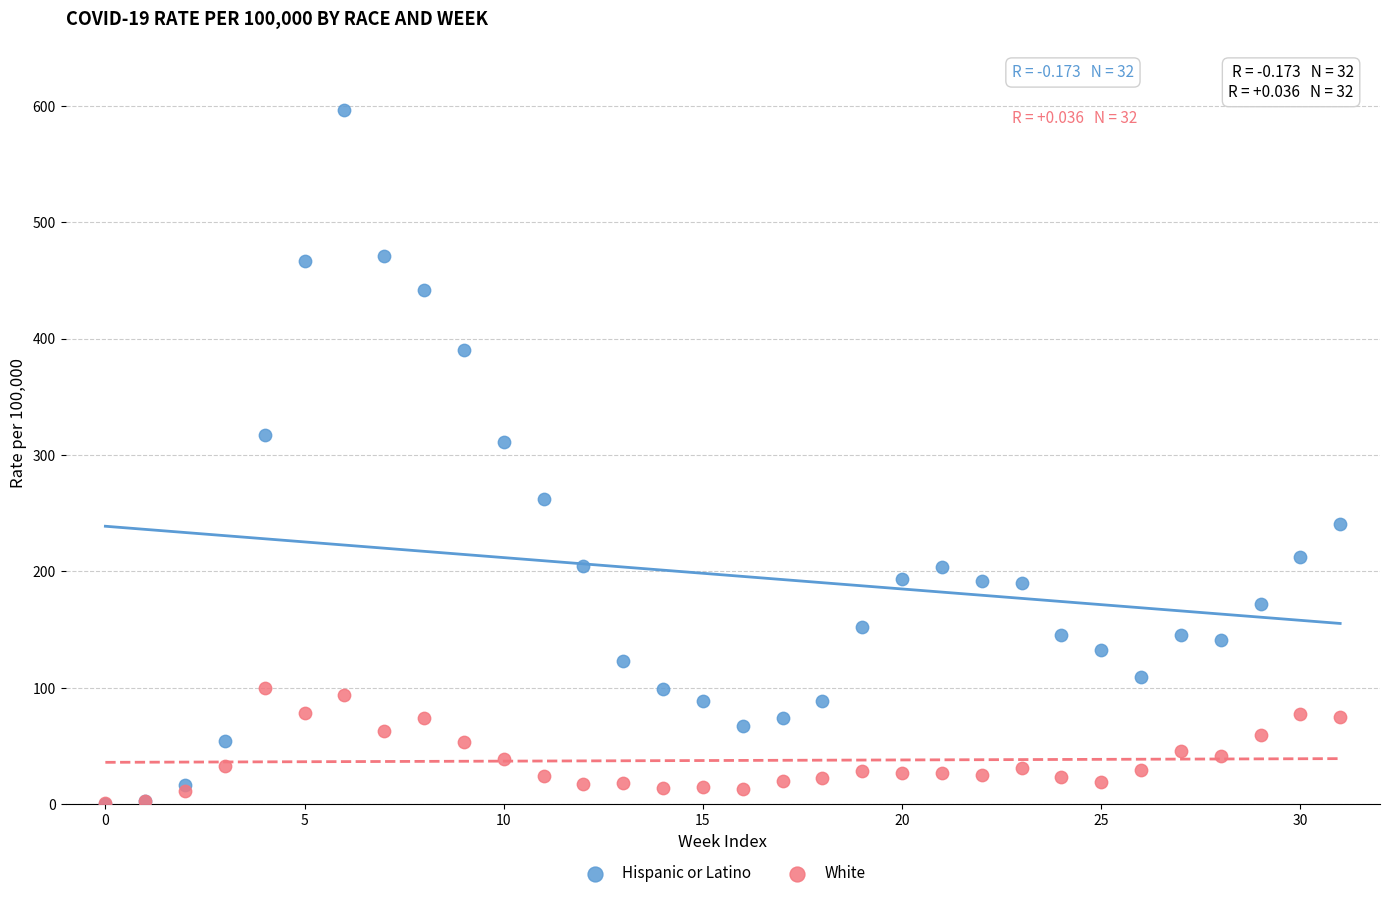

What are all the series names shown in the legend?

Hispanic or Latino, White